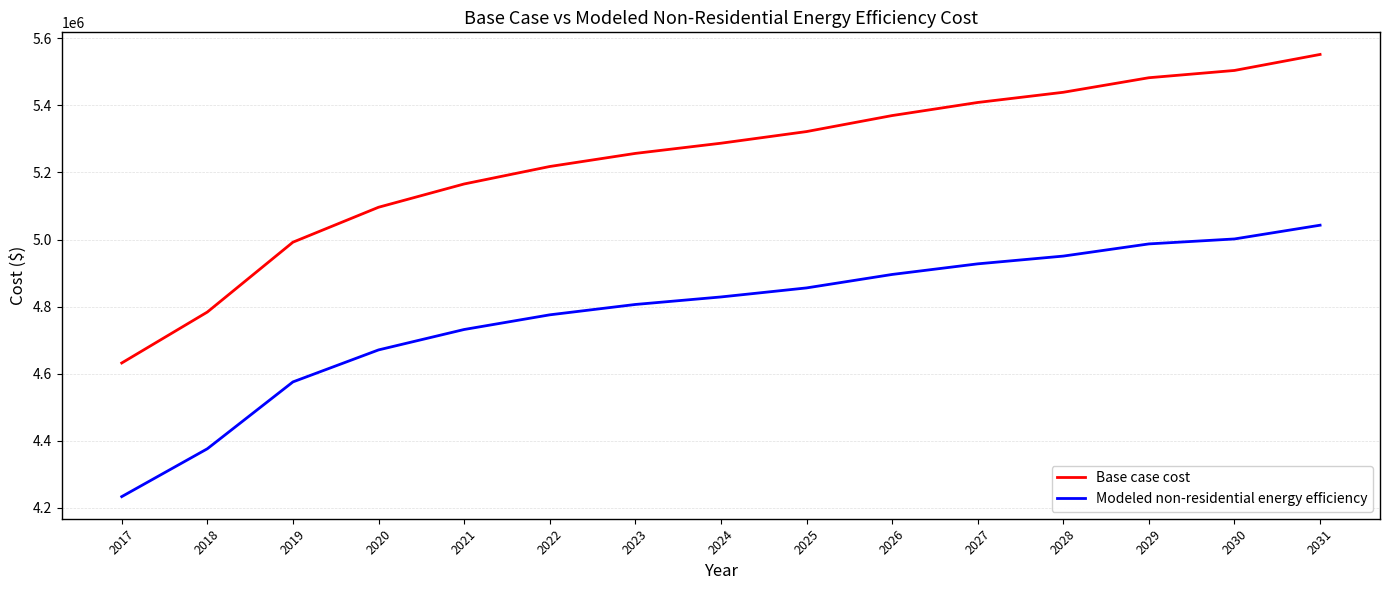

The value of Modeled non-residential energy efficiency at 2022 is 1175821.1. True or false?

False